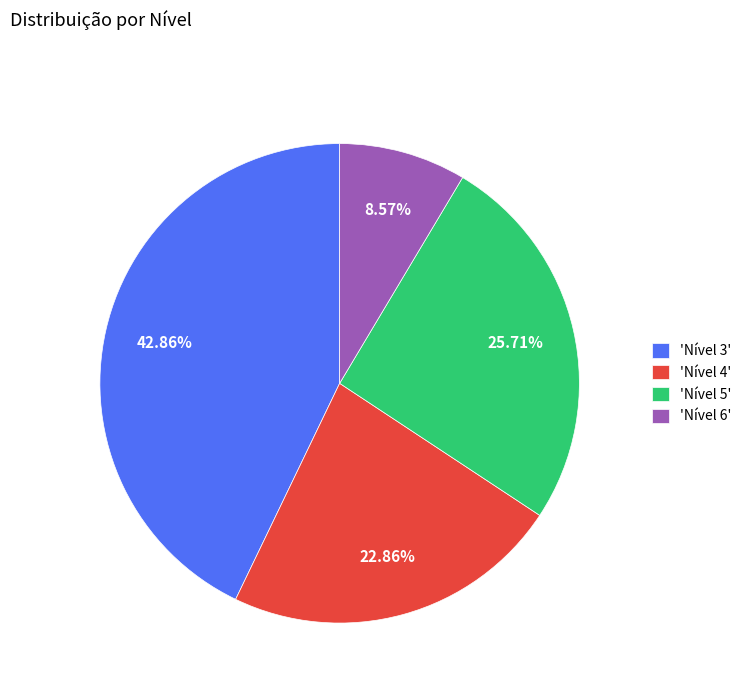

Is there a majority slice in this chart?

No